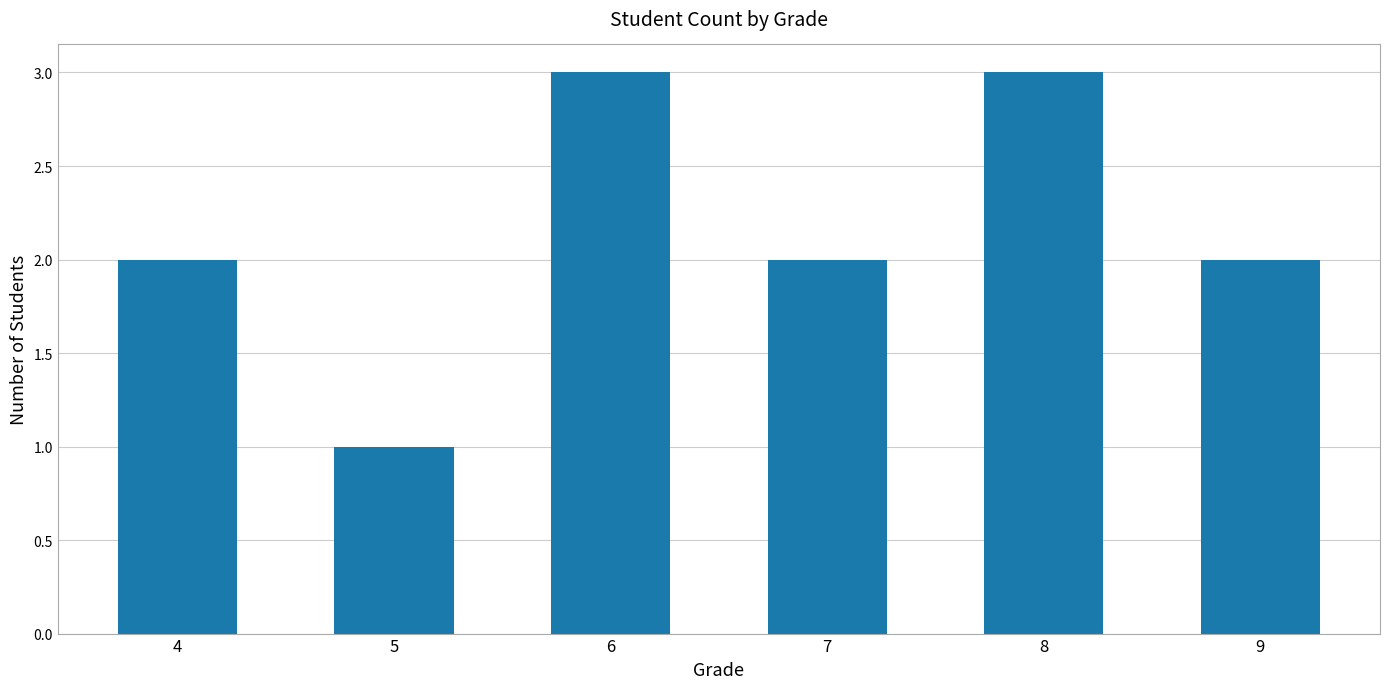

What is the approximate value at 4?

2